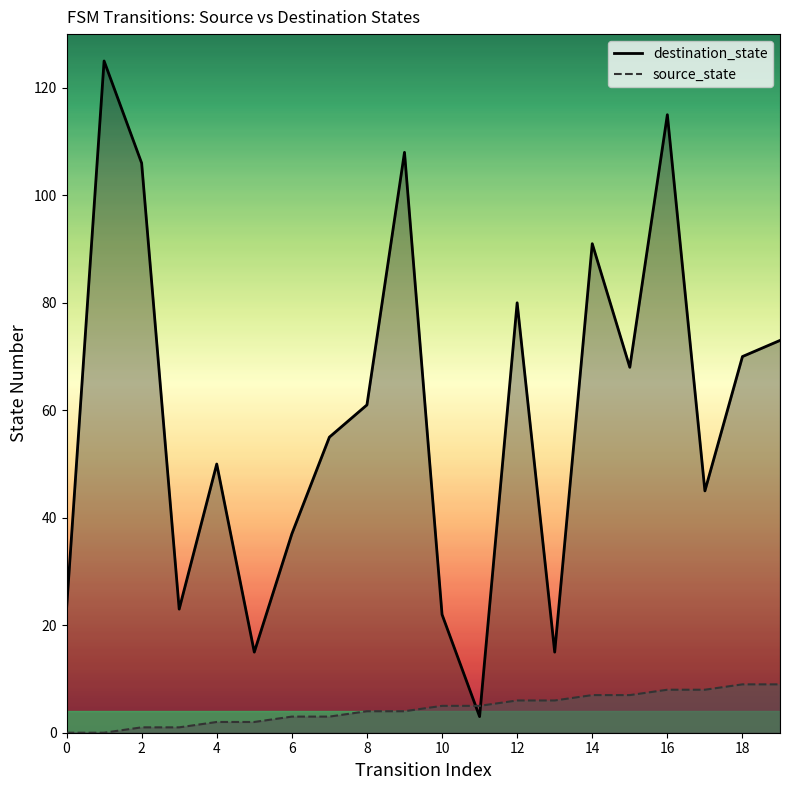

How many times do source_state and destination_state cross each other?

2